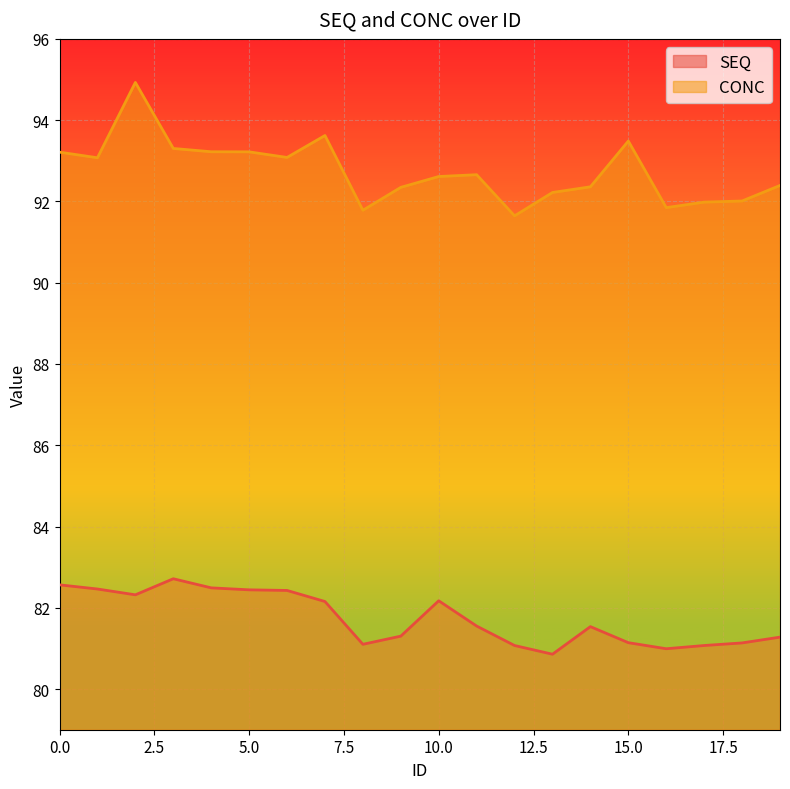

What is the smallest value displayed?

80.9